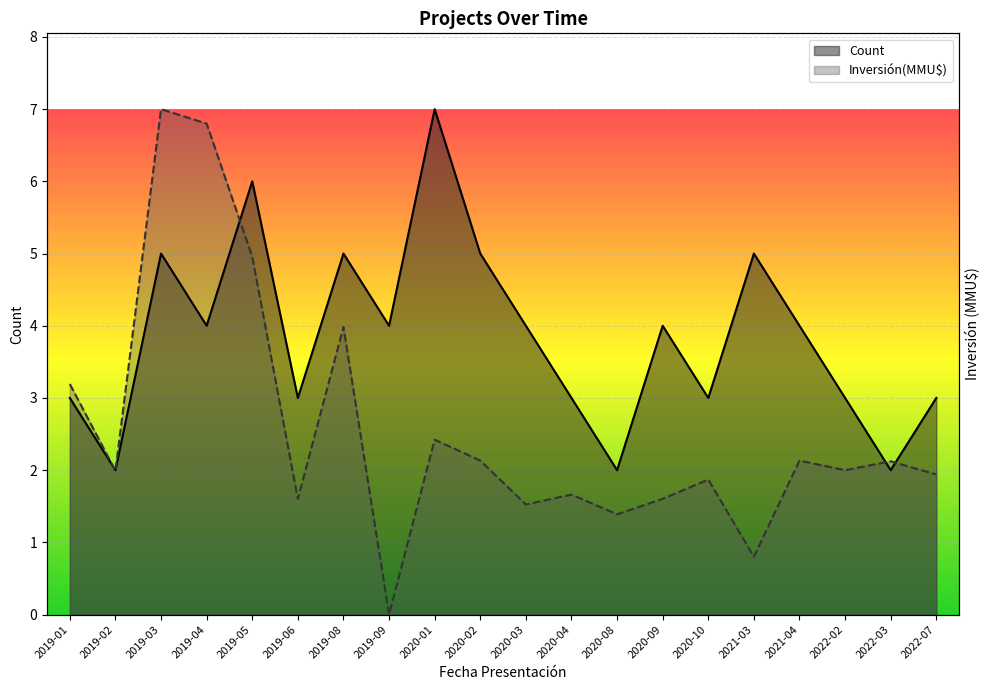

What is the difference between the second highest and second lowest values in the Count series?

4.0